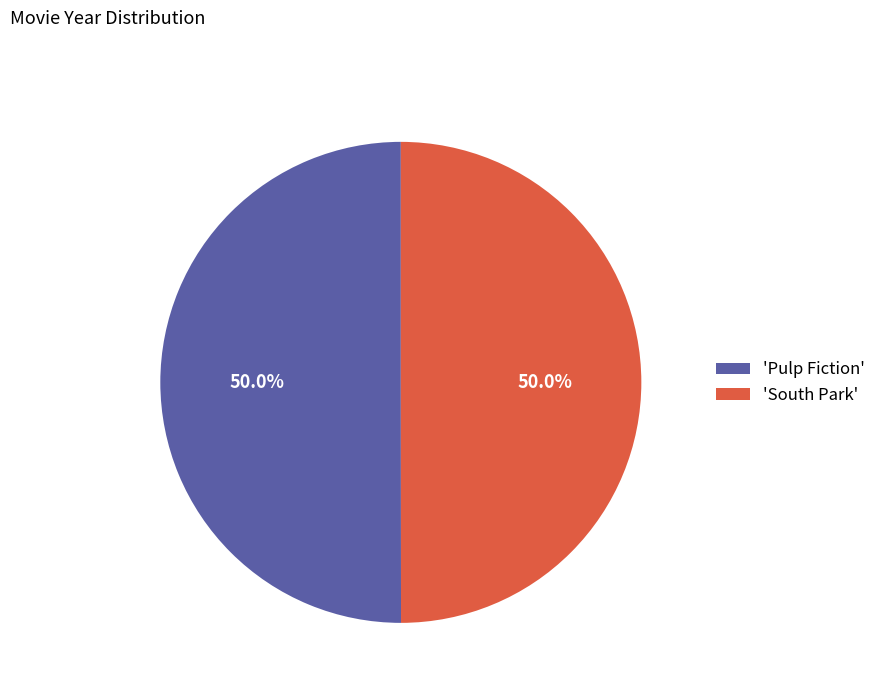

What portion of the pie excludes 'South Park'?

50.0%